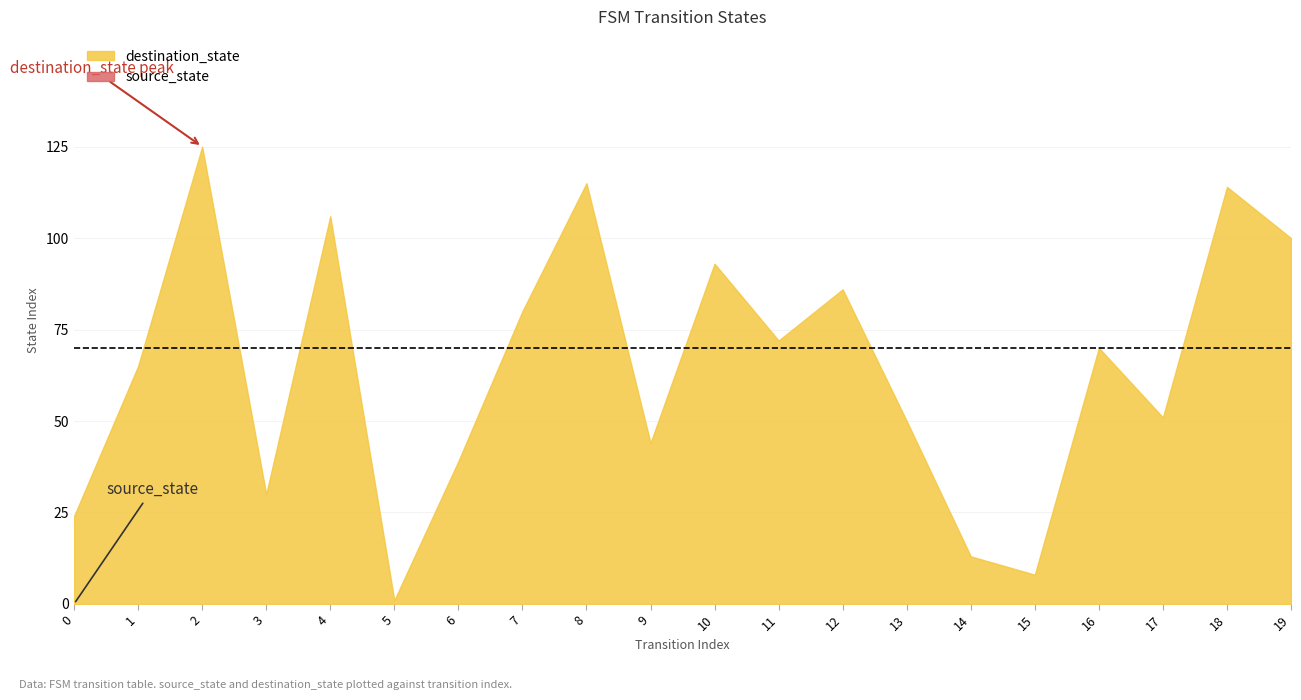

At 19, list the series in order from smallest to largest.

source_state, destination_state